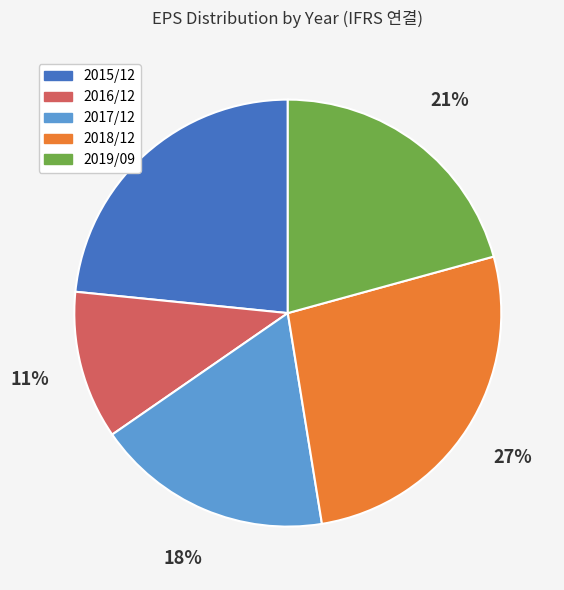

Rank the categories by value from highest to lowest.

2018/12, 2015/12, 2019/09, 2017/12, 2016/12